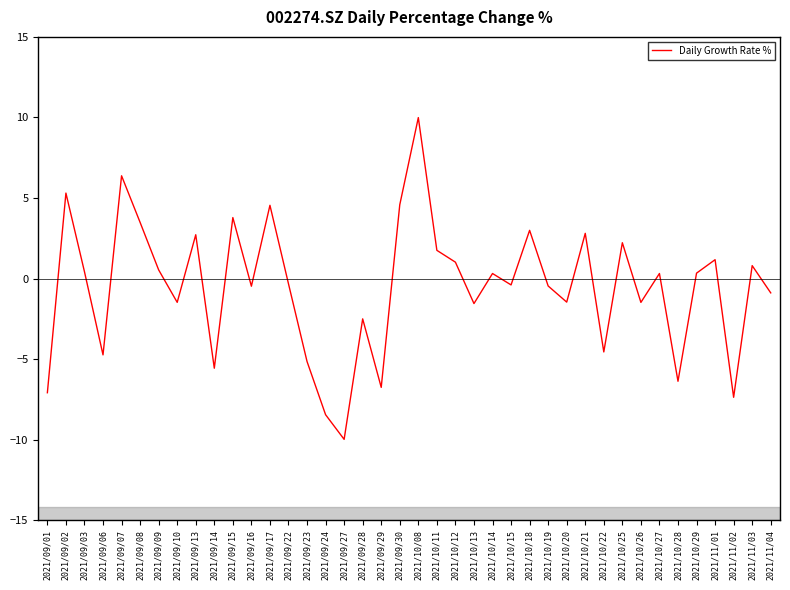

How many interior local valleys (lower than both neighbors) does the data have?

13